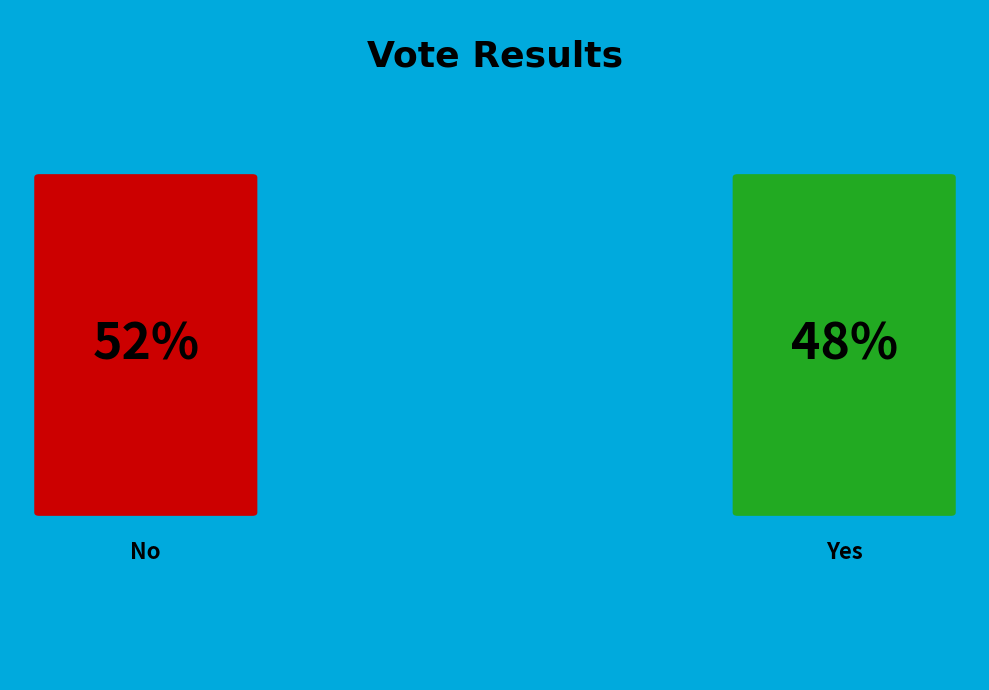

Is the sum of yes and no greater than half?

Yes